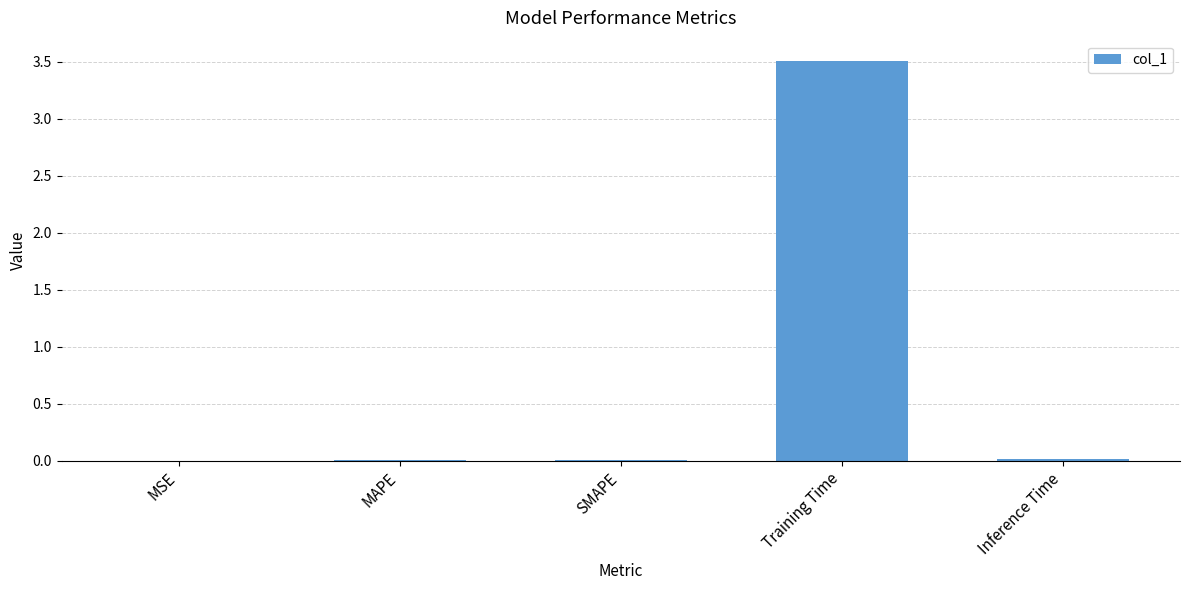

What is the sum of all values?

3.5